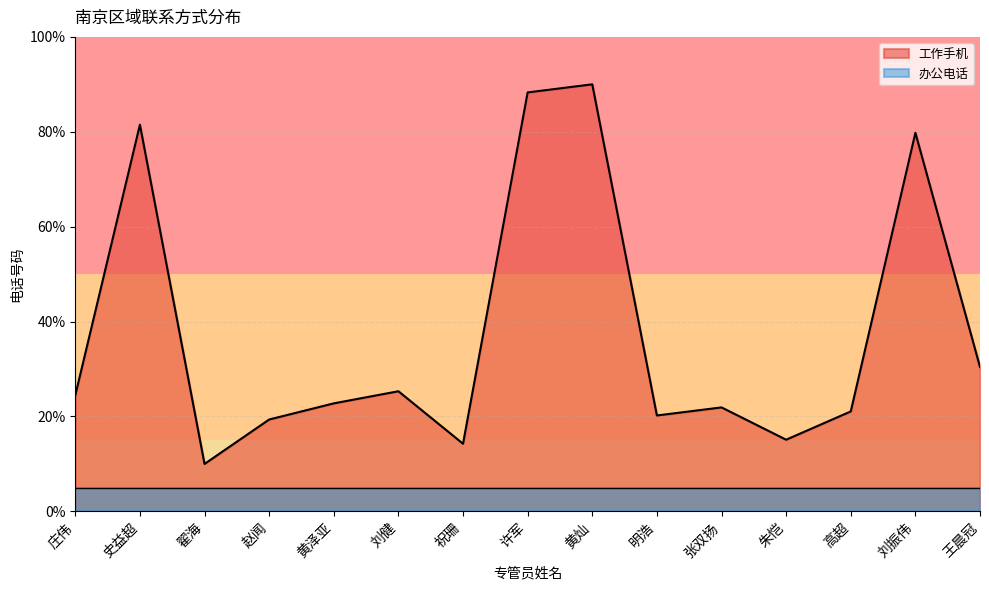

How many series are shown in this chart?

2